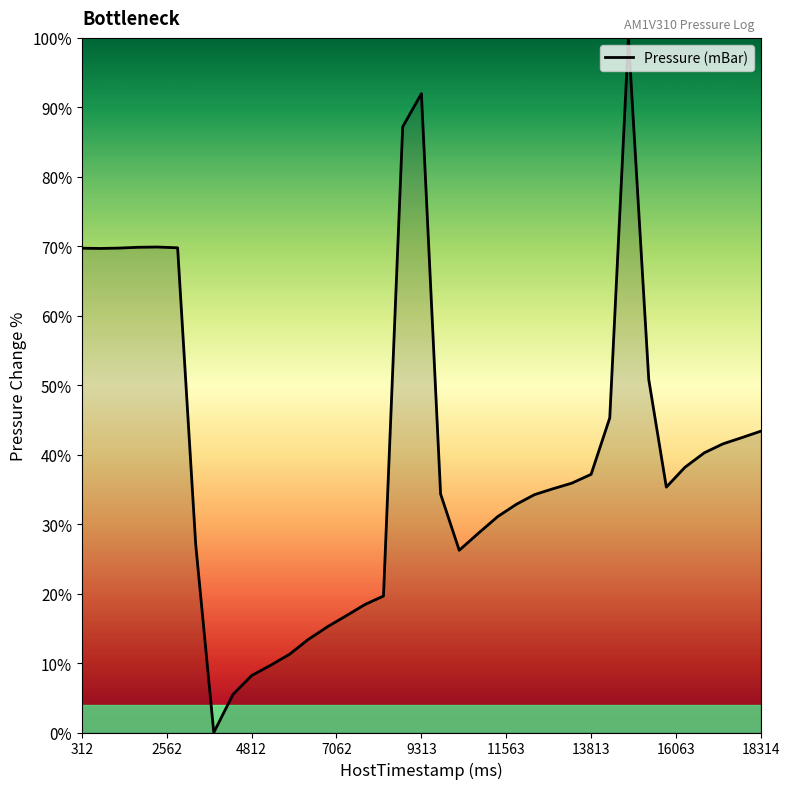

What is the sum of all values?

1476.0